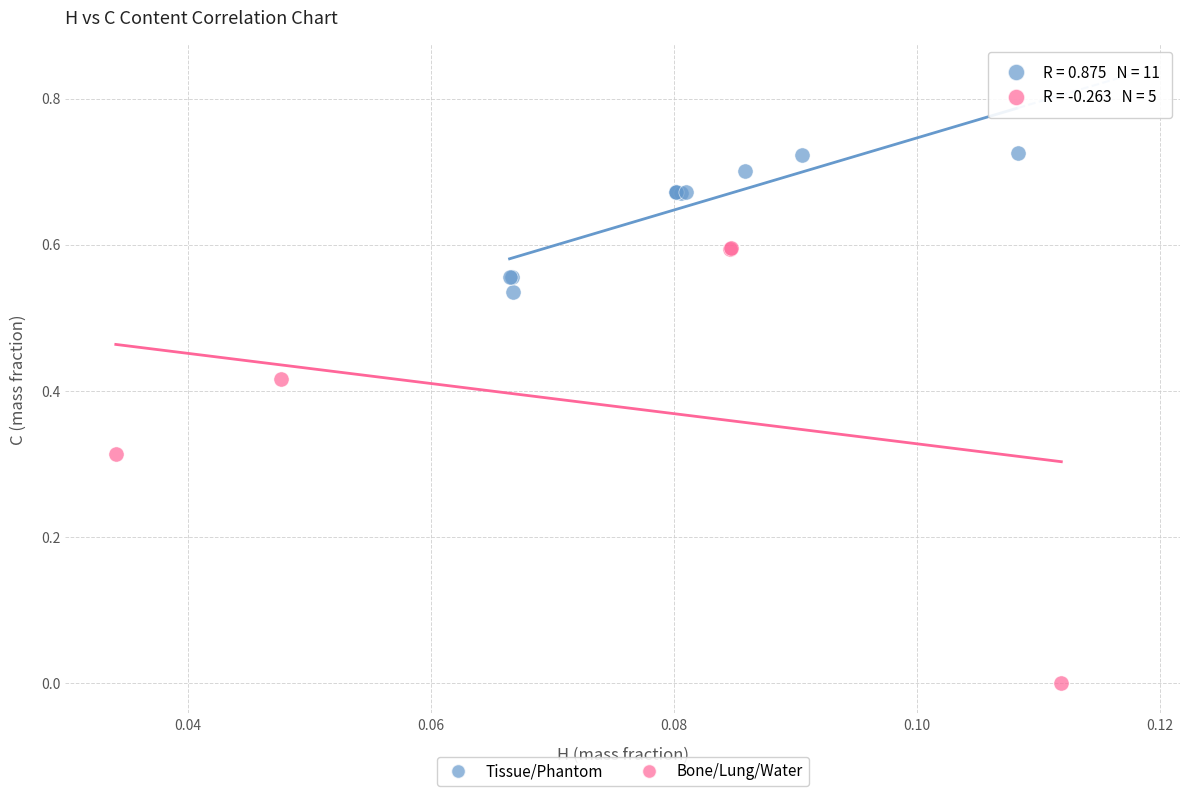

Which series reaches the minimum Y coordinate?

Bone/Lung/Water